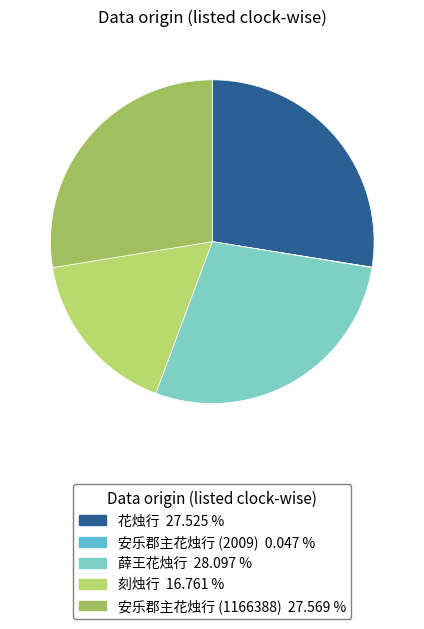

Is 花烛行 the majority of the pie?

No